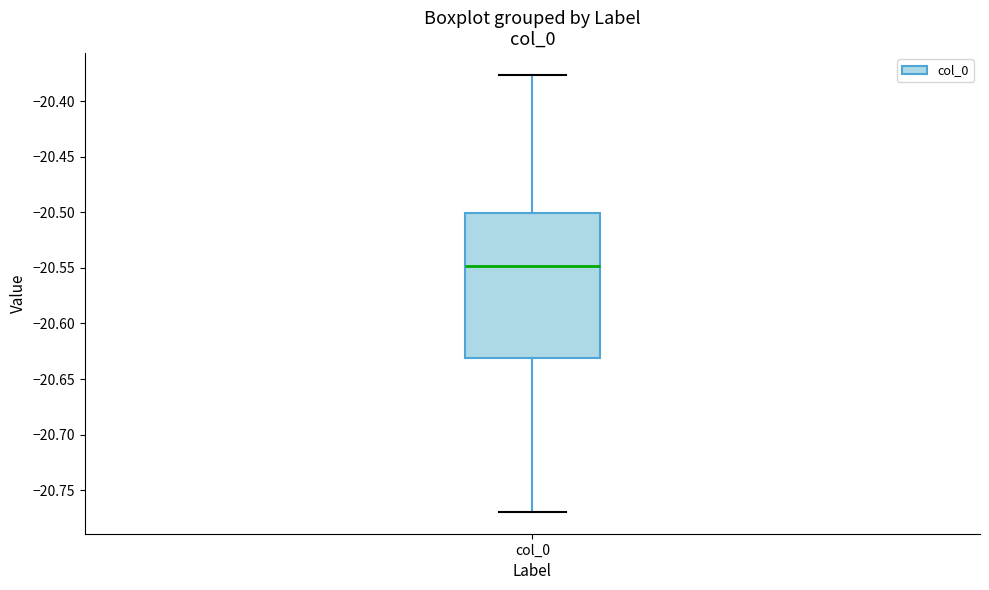

Where is the lower edge of the box for col_0 on the y-axis? The values are not printed on the chart, so give them approximately, as read against the axis.

-20.630